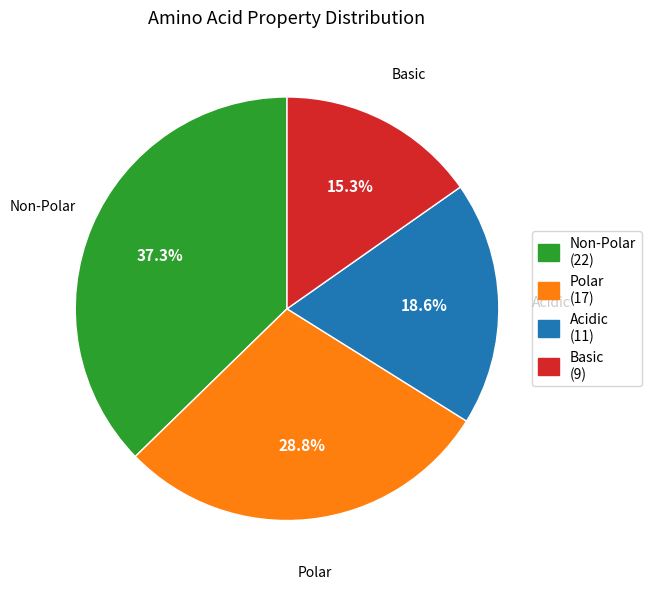

Does any single category account for the majority?

No